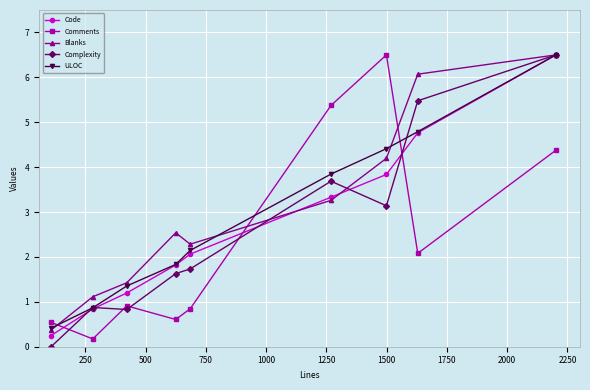

How many categories are shown in the chart?

9